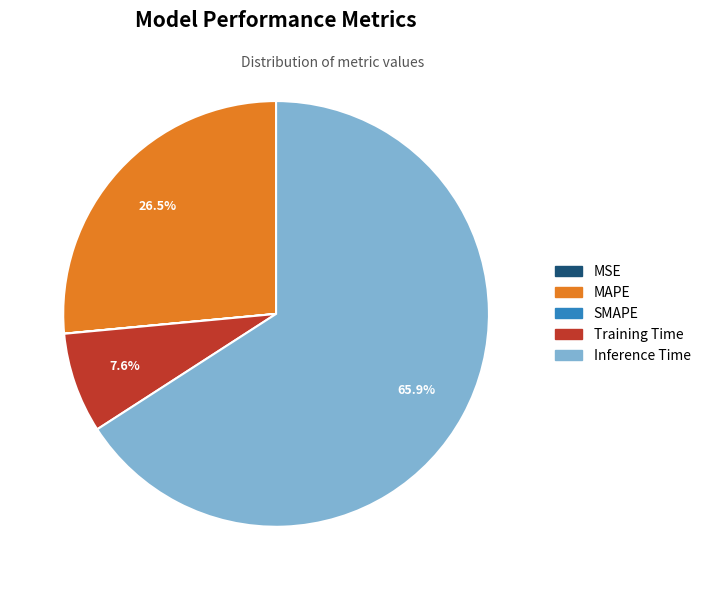

Which category has the biggest portion of the pie?

Inference Time